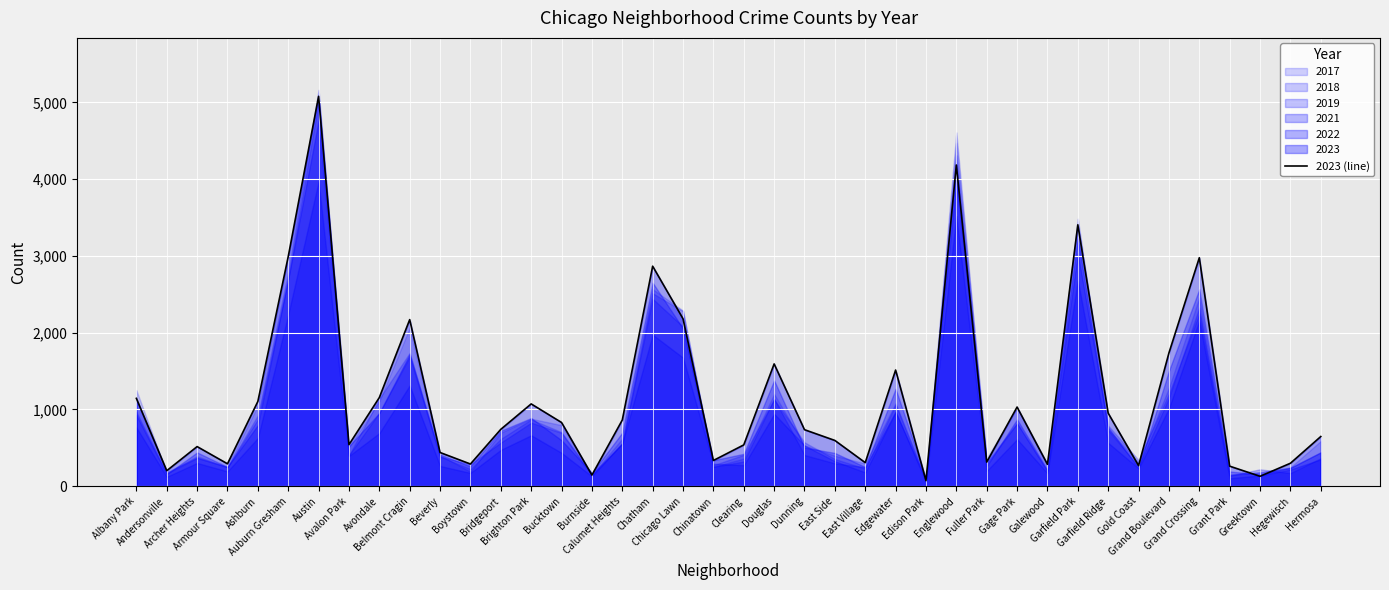

Reading left to right, list all the values displayed in this chart.

Albany Park=1144	Andersonville=202	Archer Heights=516	Armour Square=292	Ashburn=1104	Auburn Gresham=2991	Austin=5078	Avalon Park=541	Avondale=1155	Belmont Cragin=2170	Beverly=439	Boystown=289	Bridgeport=741	Brighton Park=1072	Bucktown=830	Burnside=145	Calumet Heights=862	Chatham=2866	Chicago Lawn=2181	Chinatown=335	Clearing=538	Douglas=1593	Dunning=736	East Side=596	East Village=307	Edgewater=1513	Edison Park=72	Englewood=4184	Fuller Park=314	Gage Park=1031	Galewood=285	Garfield Park=3405	Garfield Ridge=951	Gold Coast=268	Grand Boulevard=1736	Grand Crossing=2976	Grant Park=261	Greektown=129	Hegewisch=299	Hermosa=647